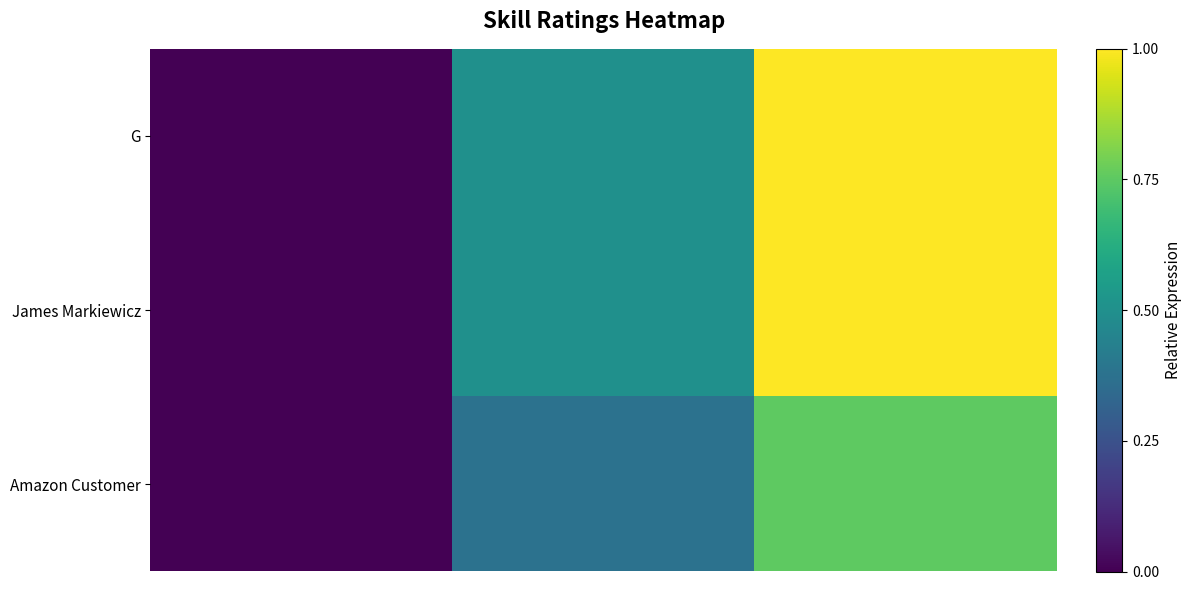

Reading right to left, transcribe all the data shown in this chart.

G: 1.0	0.5	0.0
James Markiewicz: 1.0	0.5	0.0
Amazon Customer: 0.8	0.4	0.0